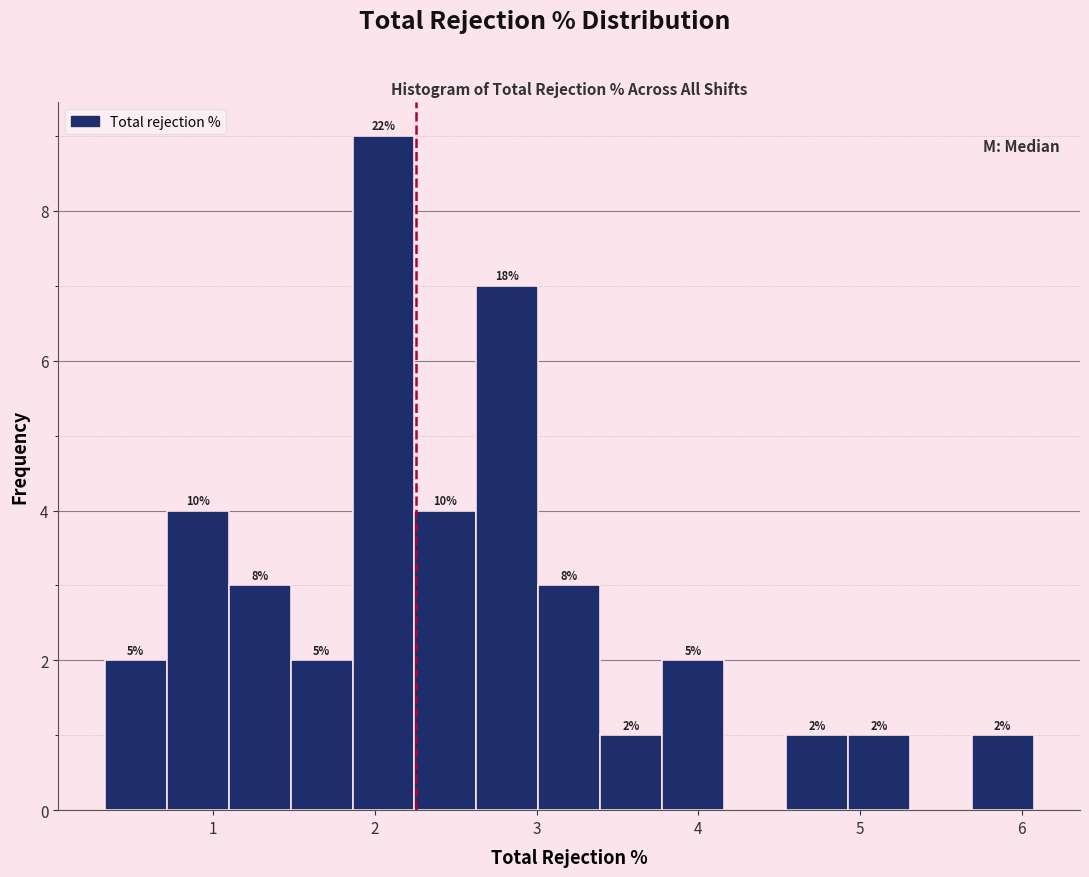

Around what value on the x-axis is the tallest bar? Give the approximate position of its centre, as read against the axis.

2.1